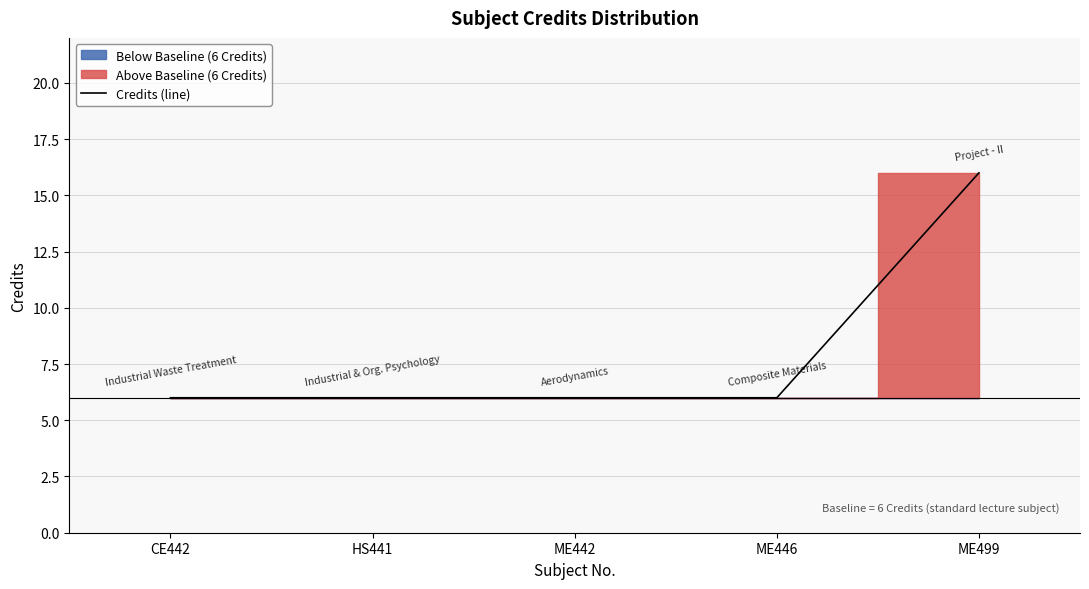

What is the sum of all values?

40